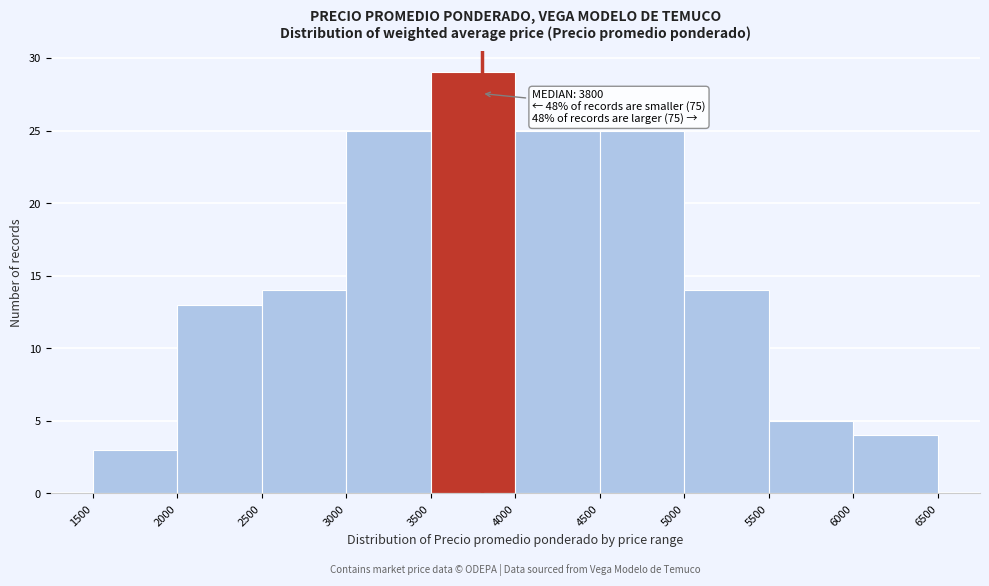

Over which range of the x-axis is the bar tallest?

3500 to 4000